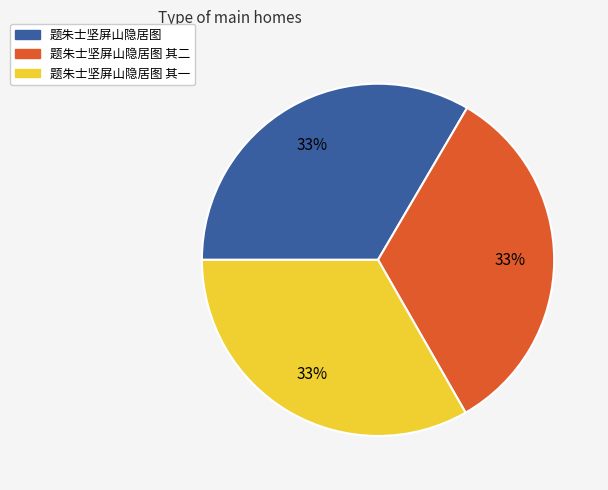

Count the number of slices in the pie.

3